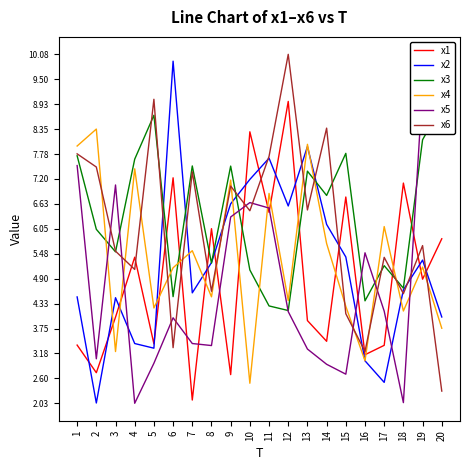

True or false: x4 and x5 intersect in this chart.

True